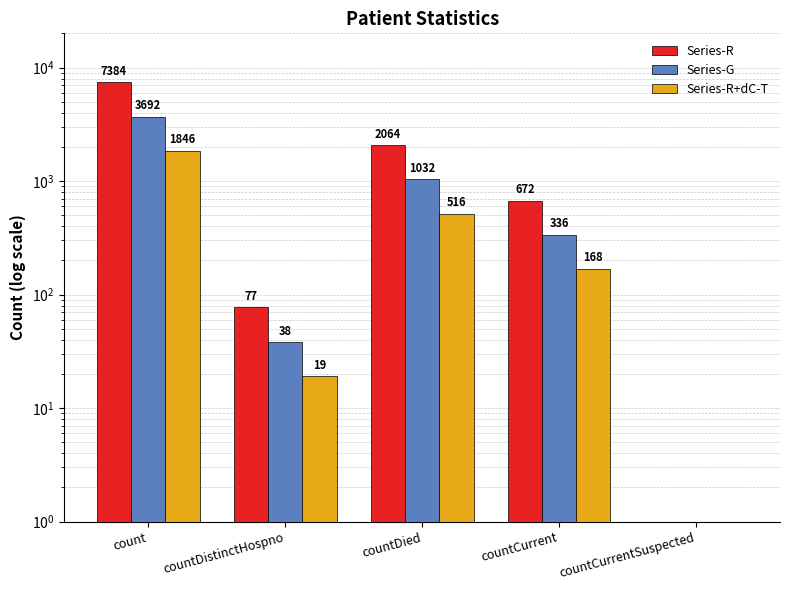

What position from the right is countCurrentSuspected?

1